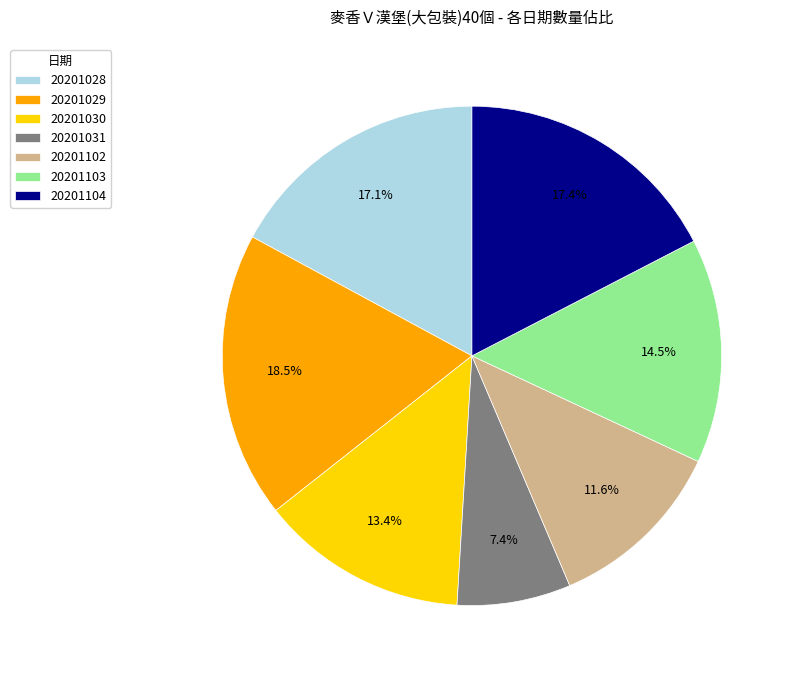

What is the smallest slice in the pie chart?

20201031